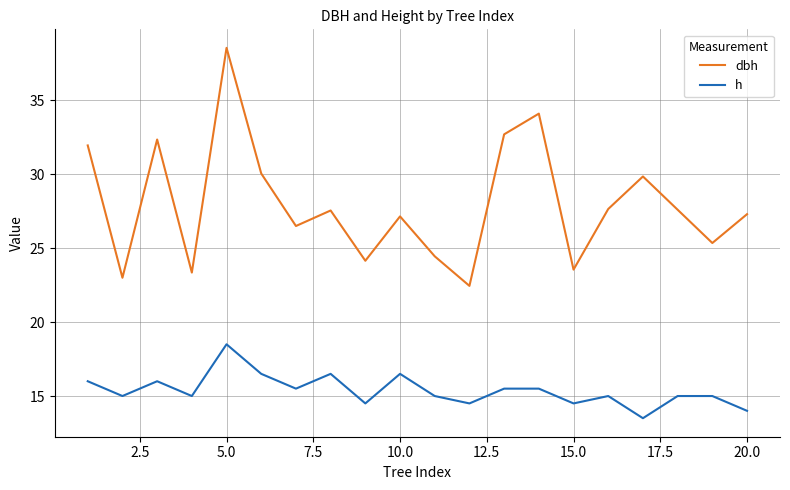

What is the smallest value displayed?

13.5